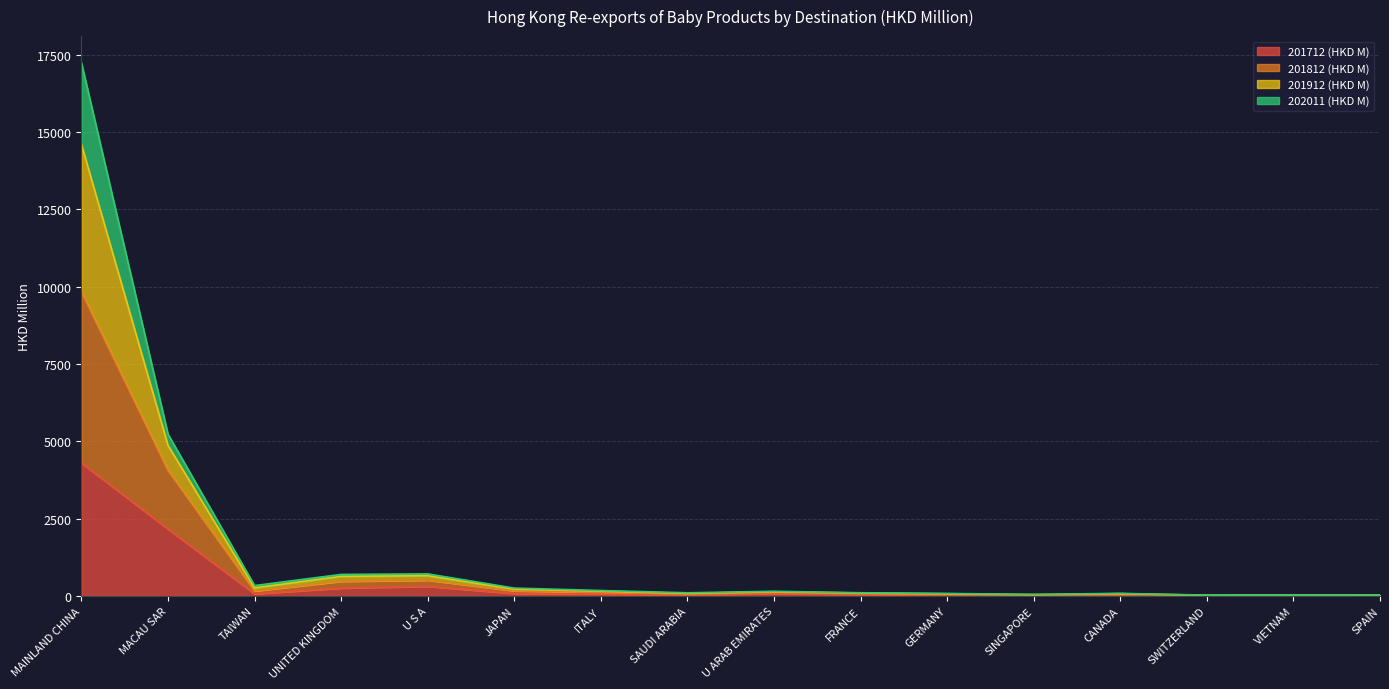

What is the label of the 2nd point from the right?

VIETNAM